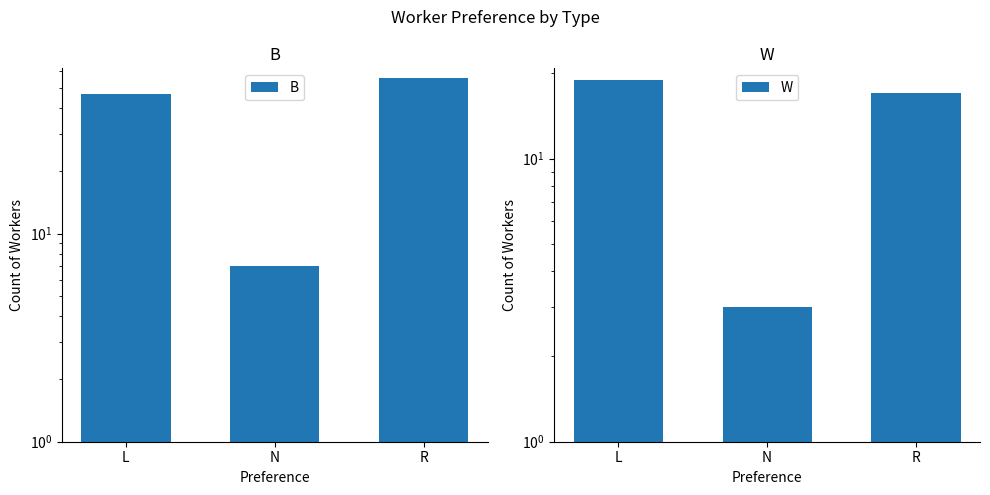

Which series has the largest total across all categories?

B